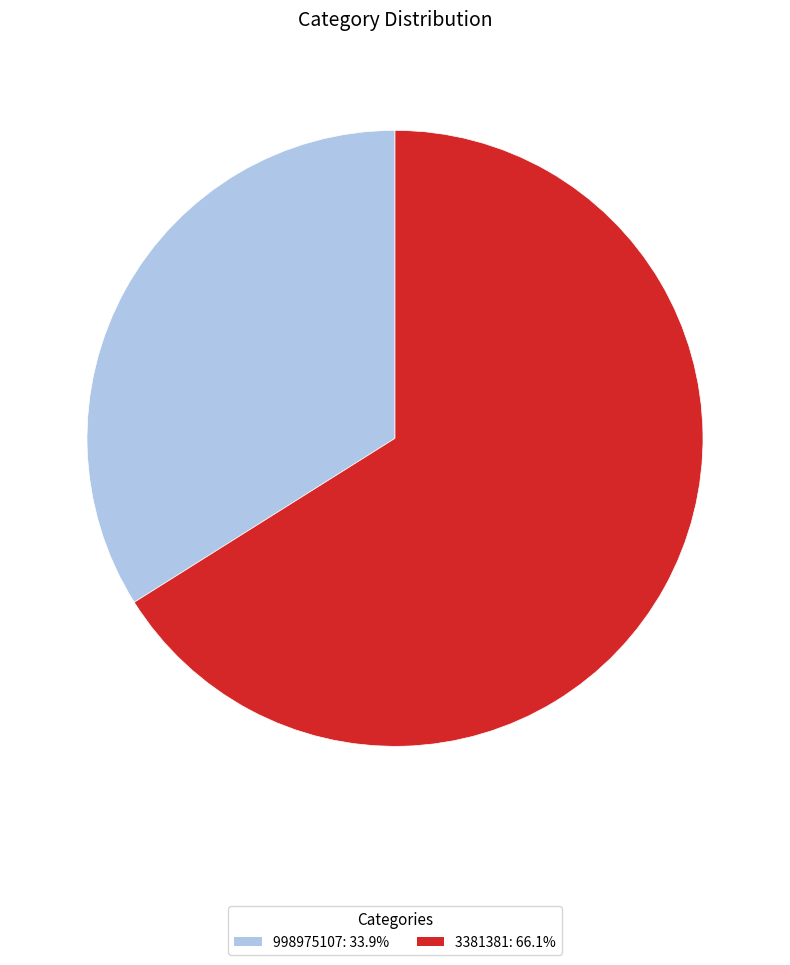

Combined, do 998975107 and 3381381 account for over 50%?

Yes